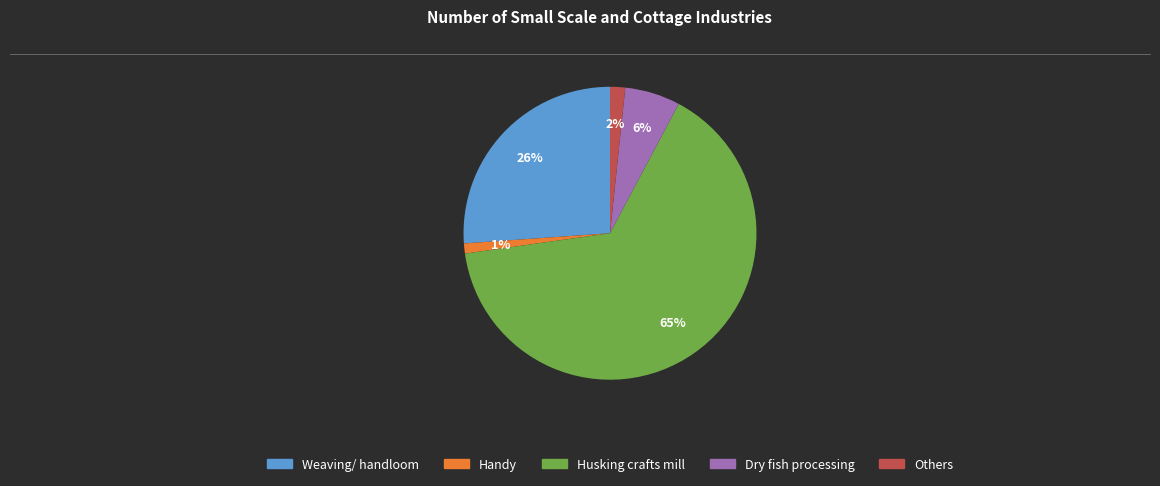

Between Others and Husking crafts mill, which is larger?

Husking crafts mill